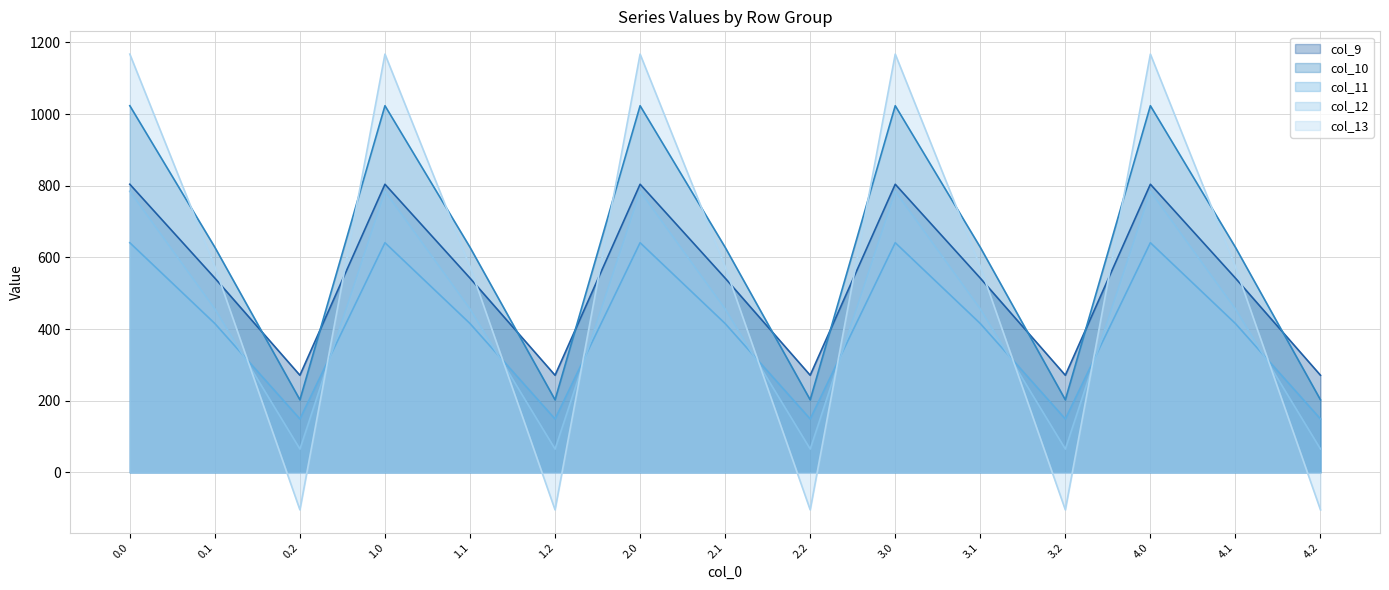

True or false: col_10 has more than 0 points higher than both neighbors.

True